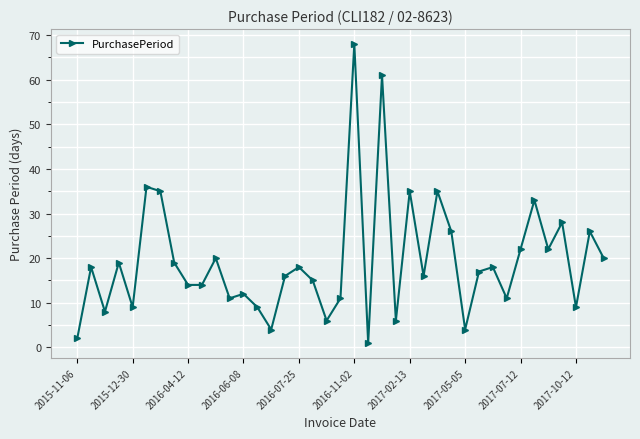

How many series are shown in this chart?

1